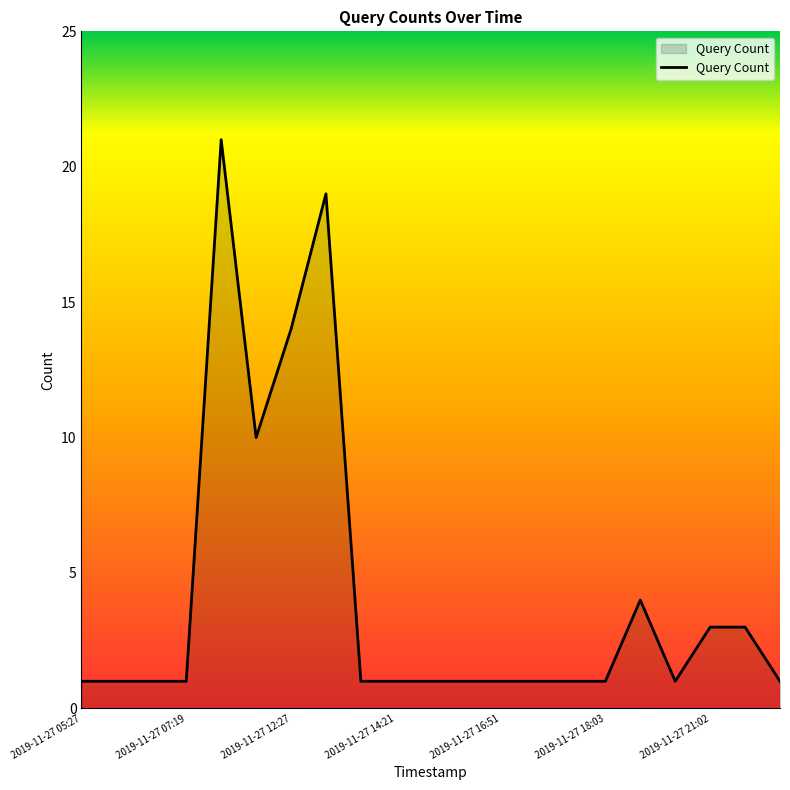

Does the chart display data point markers on the line(s)?

No